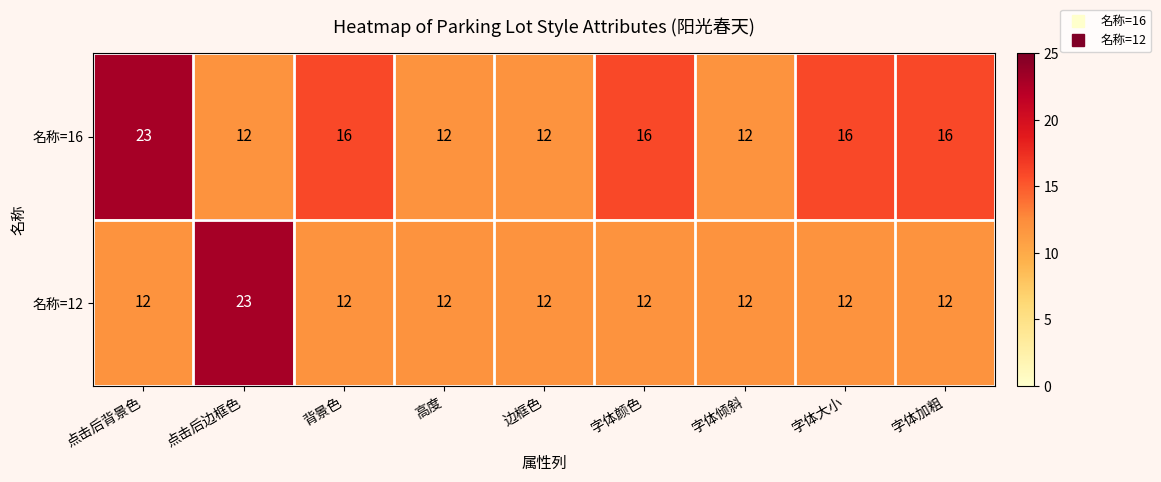

Reading left to right, extract all data points from this chart.

名称=16: 23	12	16	12	12	16	12	16	16
名称=12: 12	23	12	12	12	12	12	12	12